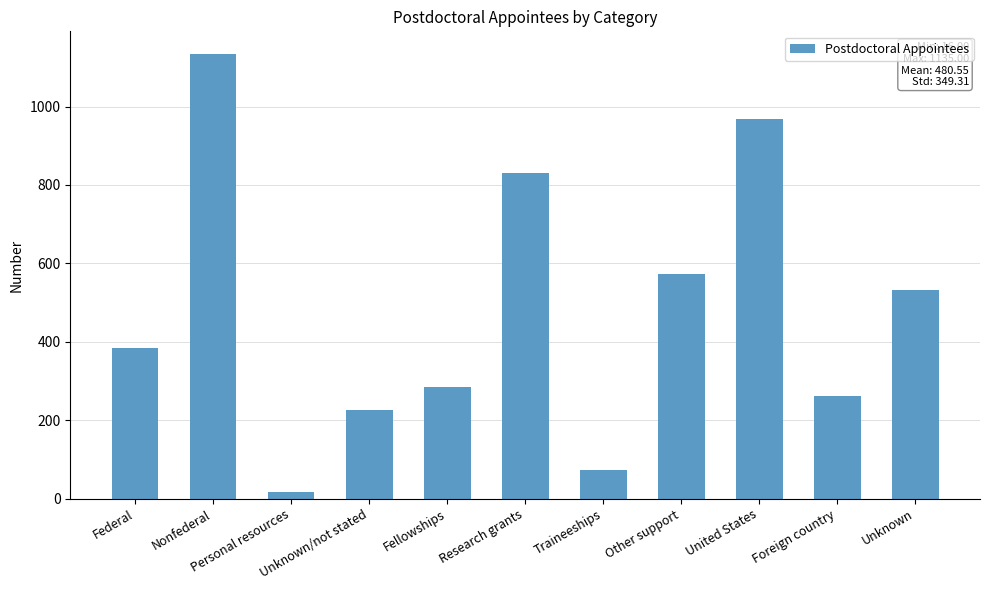

What position from the right is Research grants?

6